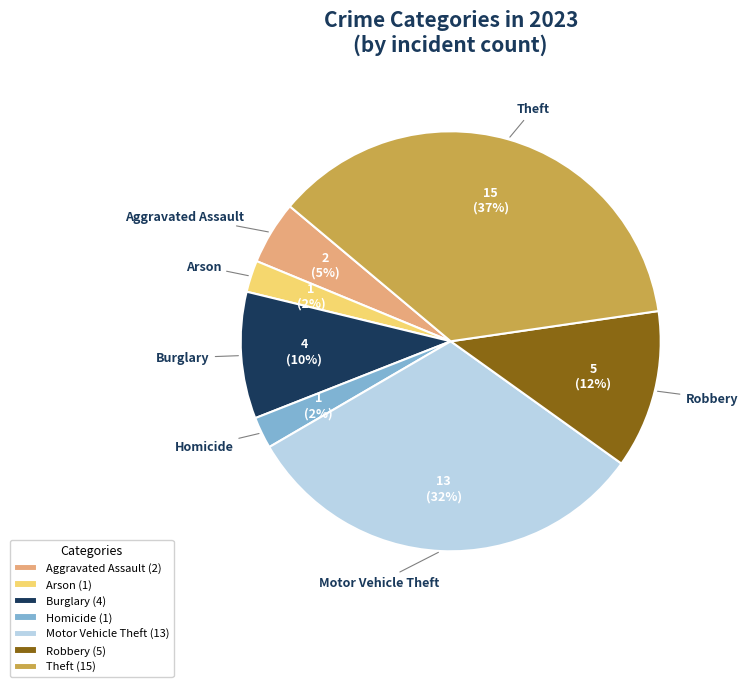

Is the sum of Burglary and Homicide greater than half?

No